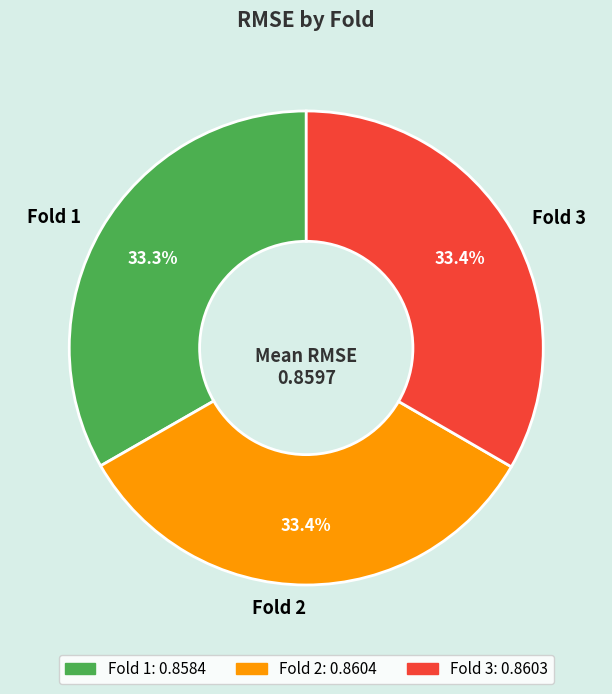

What is the total percentage of Fold 3 and Fold 1?

66.6%